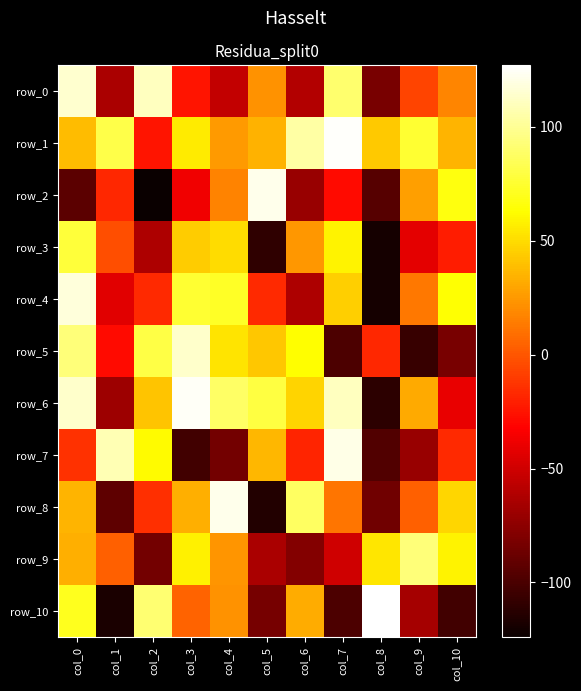

What is the difference between the maximum and minimum values in the row_3 series?

197